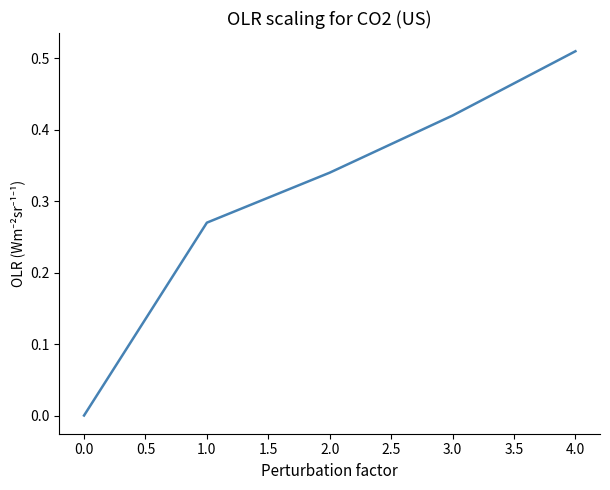

What is the change in value from 1.0 to 4.0?

+0.2